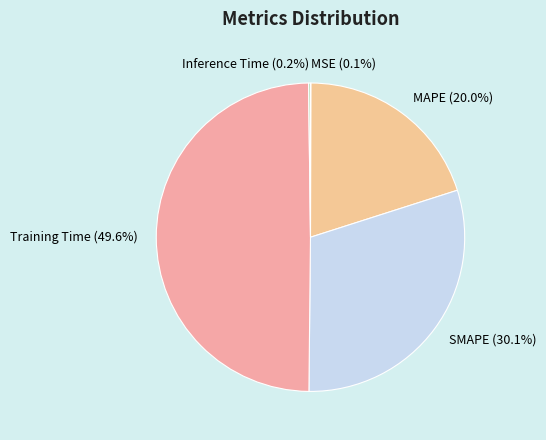

The SMAPE slice represents 24% of the pie. True or false?

False